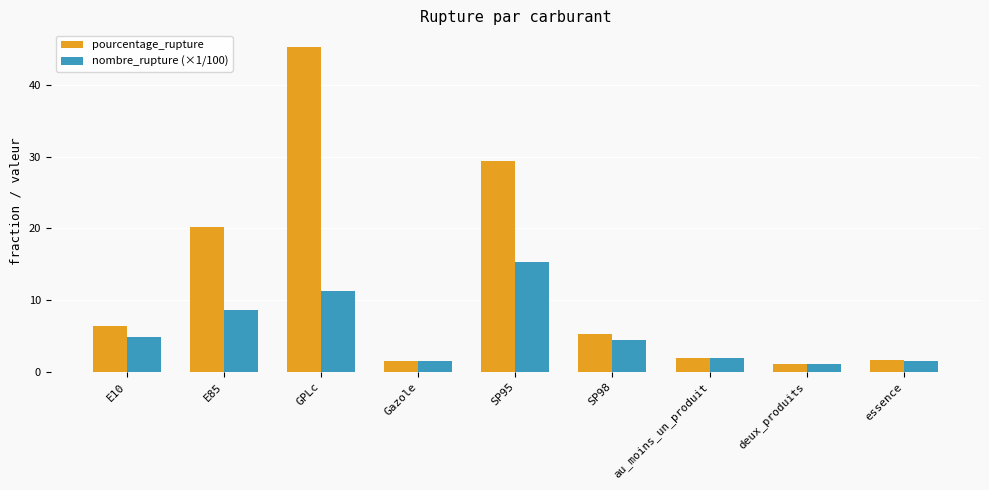

Are the bars grouped side by side (vs. stacked)?

Yes